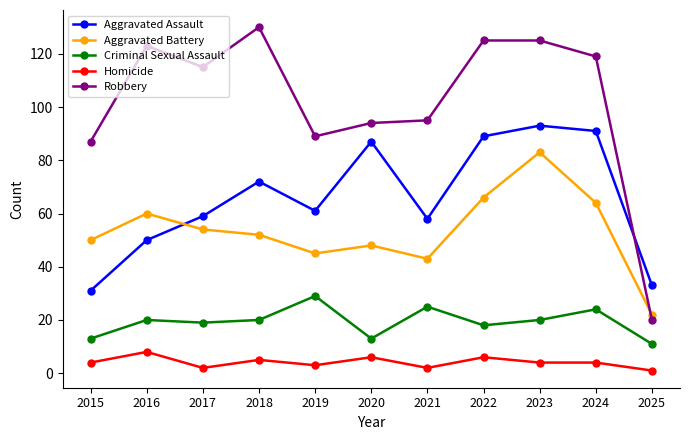

Which series has the largest total across all categories?

Robbery